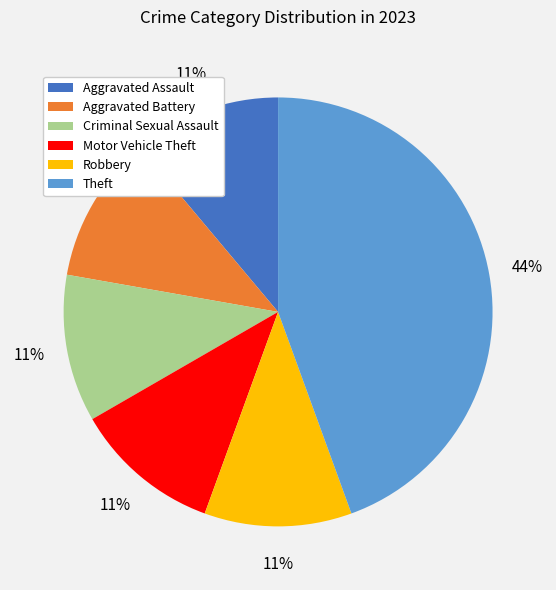

To the nearest percent, what is the combined percentage of Motor Vehicle Theft and Criminal Sexual Assault?

22%